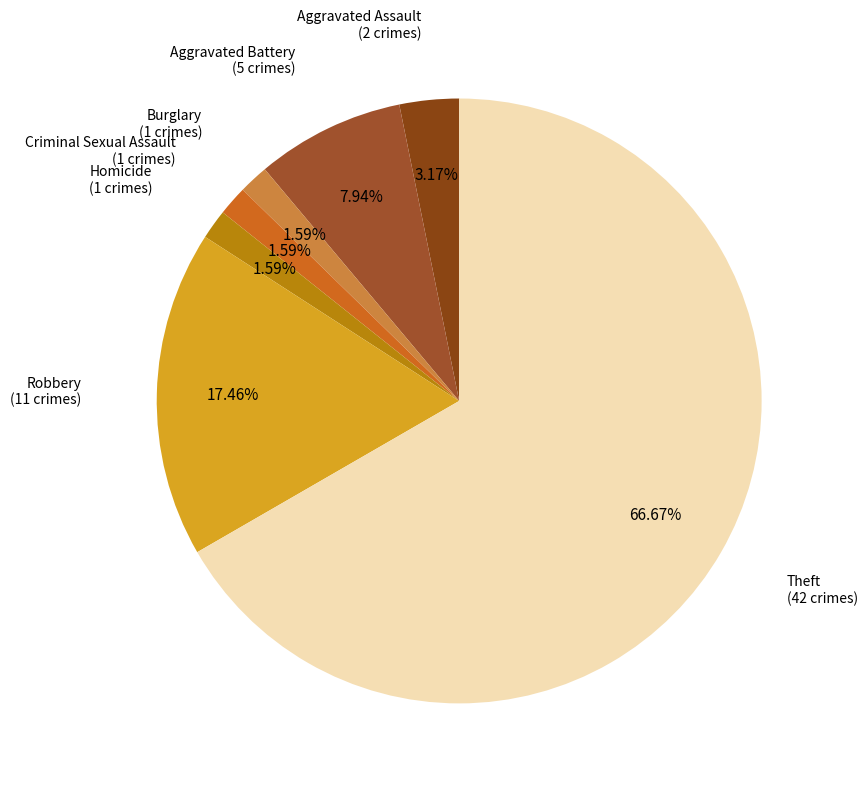

What is the ratio of the value at Homicide to the value at Burglary?

1.0